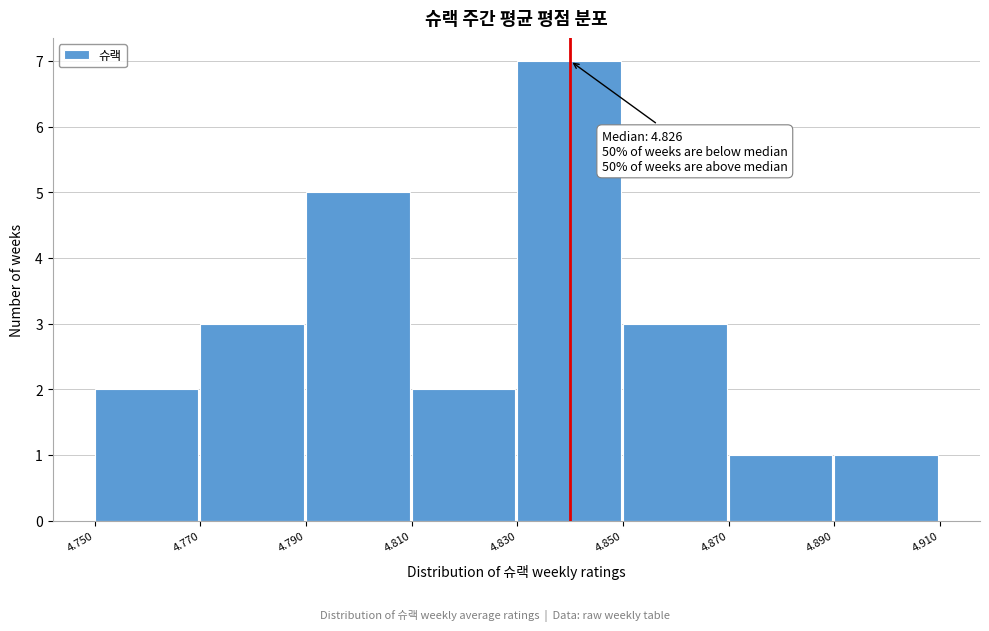

Which range on the x-axis has the tallest bar?

4.830 to 4.850